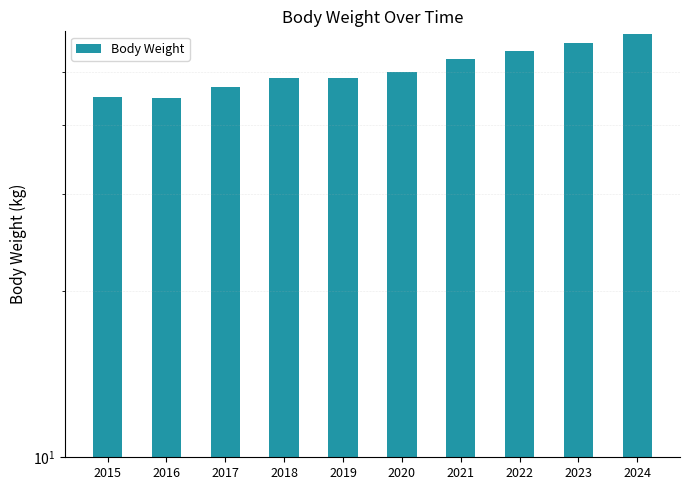

Reading left to right, transcribe all the data shown in this chart.

45.0	44.9	47.0	48.7	48.7	50.0	52.8	54.5	56.5	58.5